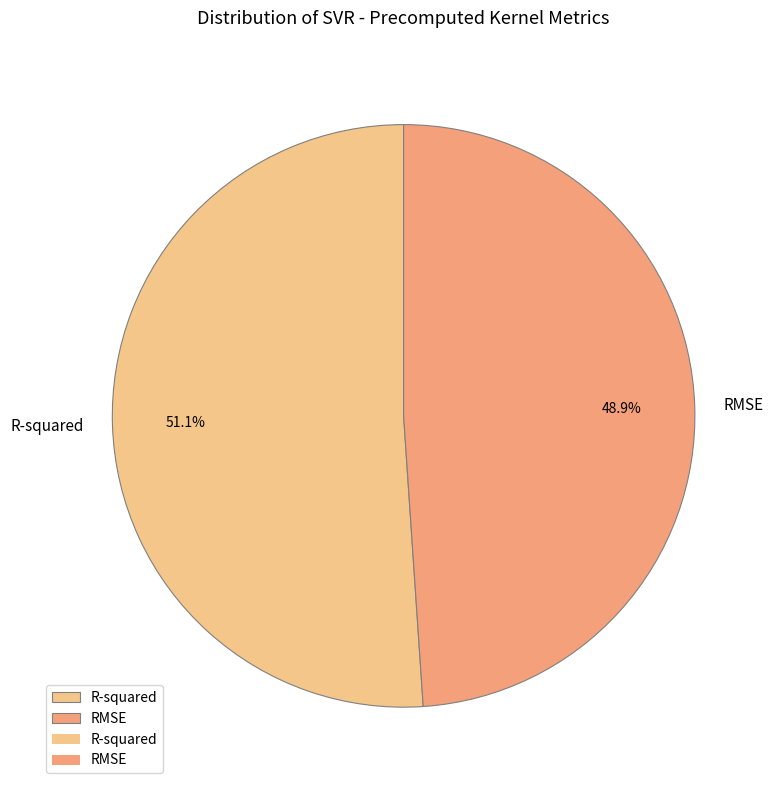

Rank the categories by value from lowest to highest.

RMSE, R-squared